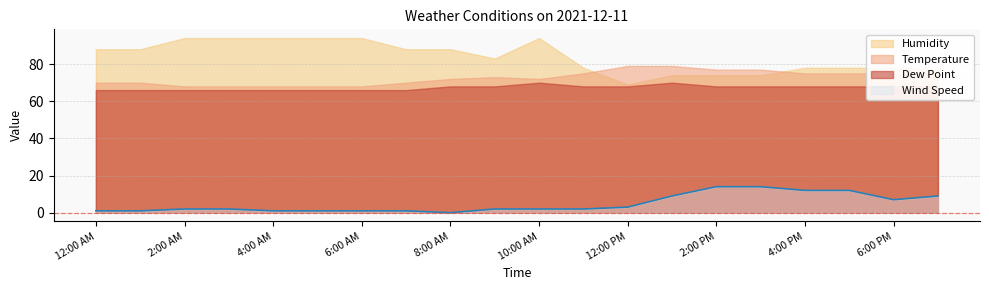

How many values in the Wind Speed series are below 2?

7